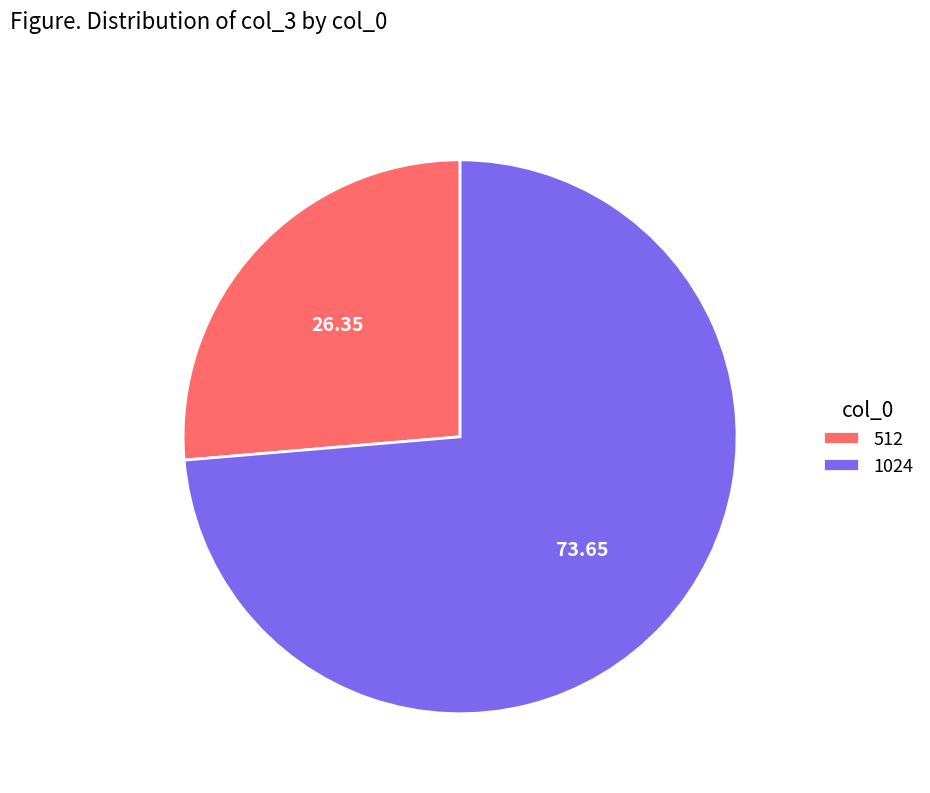

Between 1024 and 512, which is larger?

1024